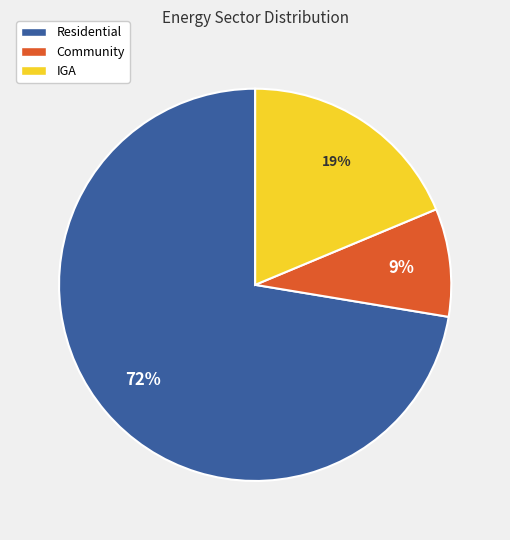

Is it true that Residential is 80% of the pie?

False